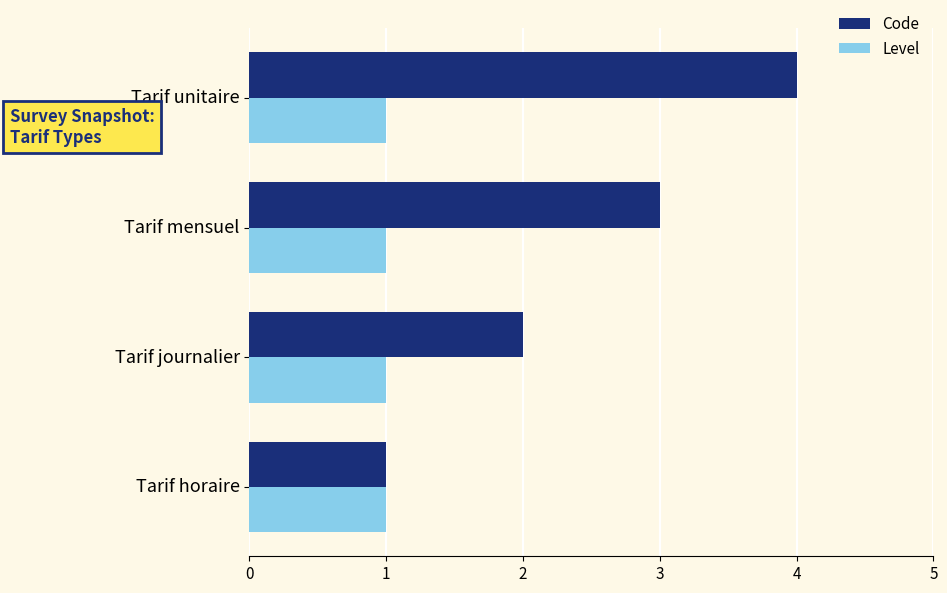

Which series has the largest range (max minus min)?

Code